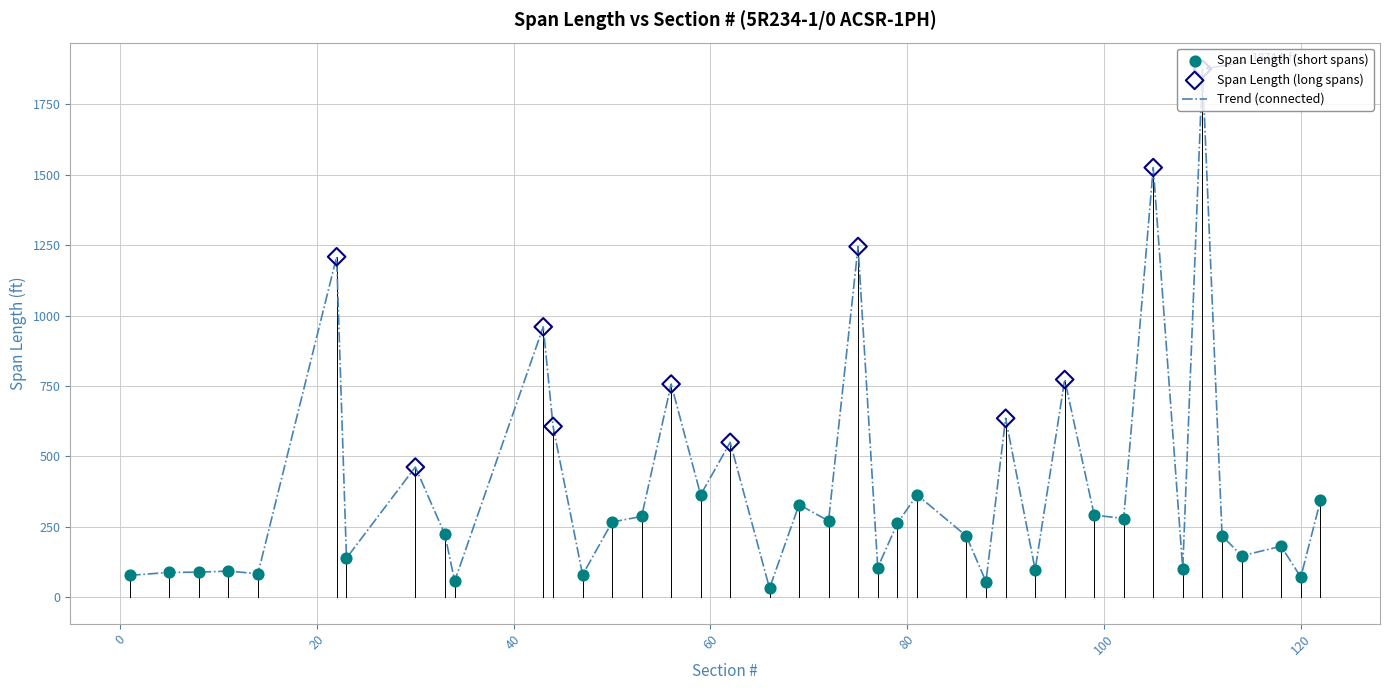

What is the greatest value displayed?

1874.8